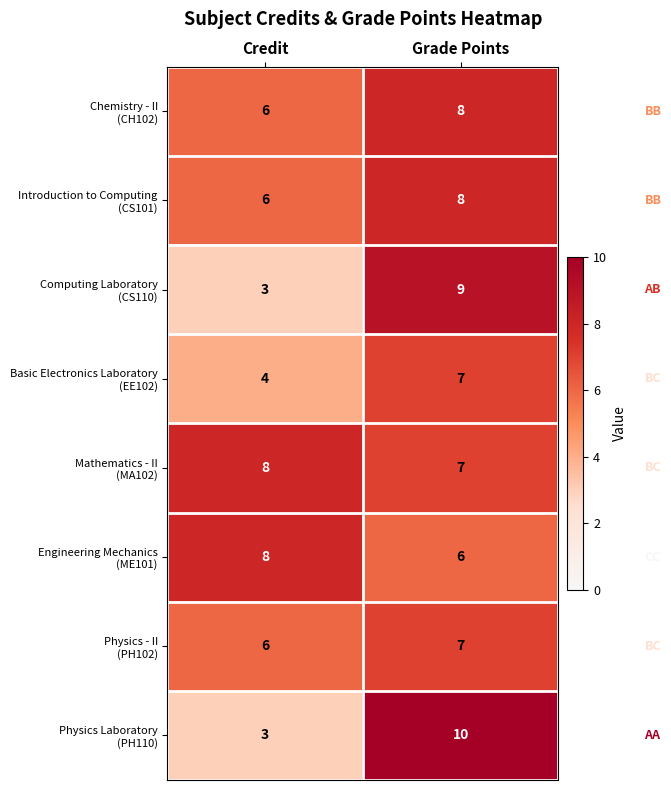

At which category is the sum across all series the highest?

Grade Points